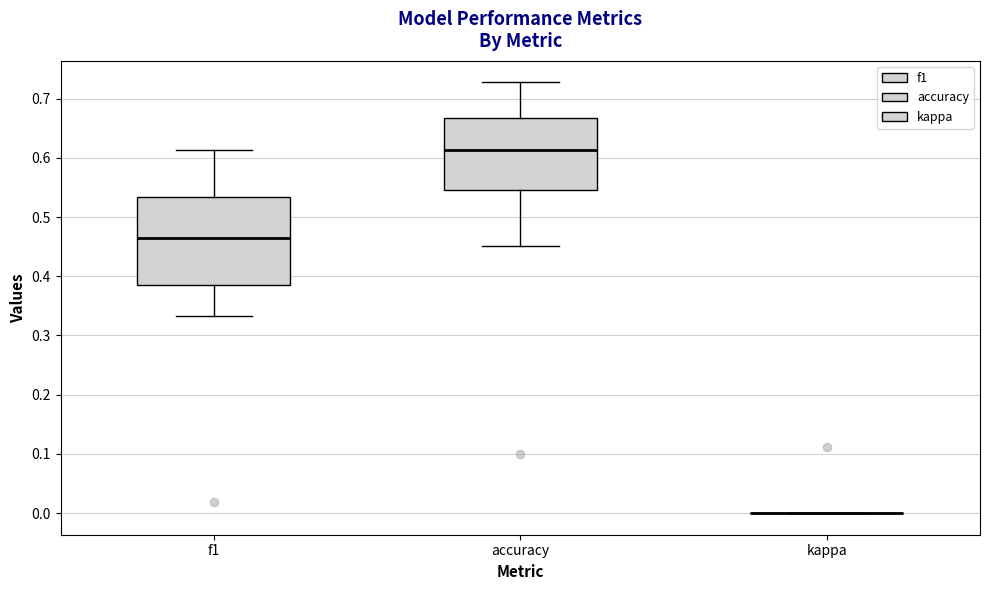

Reading left to right, read every box against the y-axis: the position of its median line, the range the box covers, and the ends of its whiskers. The values are not printed on the chart, so give them approximately, as read against the axis.

f1: median 0.47, box 0.39 to 0.53, whiskers 0.33 to 0.61
accuracy: median 0.61, box 0.55 to 0.67, whiskers 0.45 to 0.73
kappa: box collapsed to a line at 0.00, whiskers 0.00 to 0.00